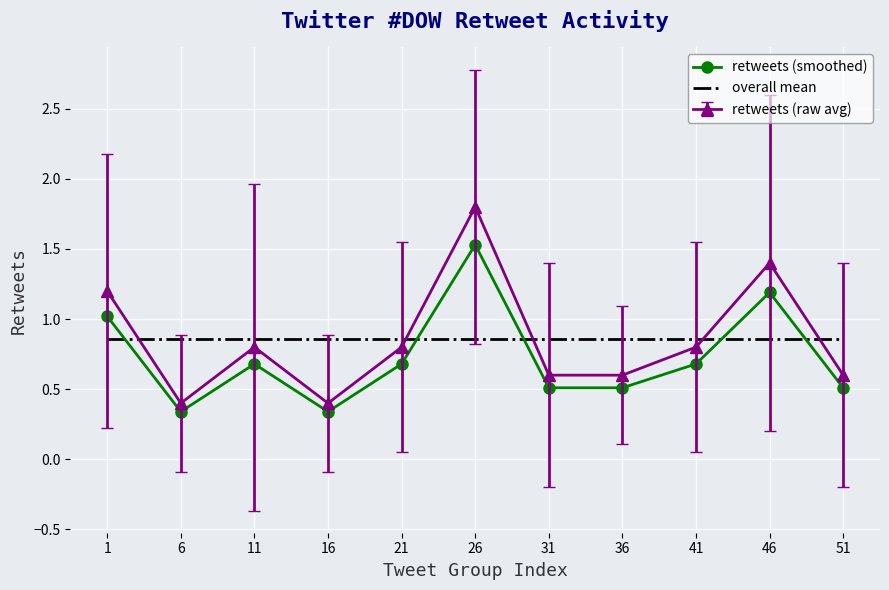

Where do overall mean and retweets (smoothed) first cross each other?

1 and 6